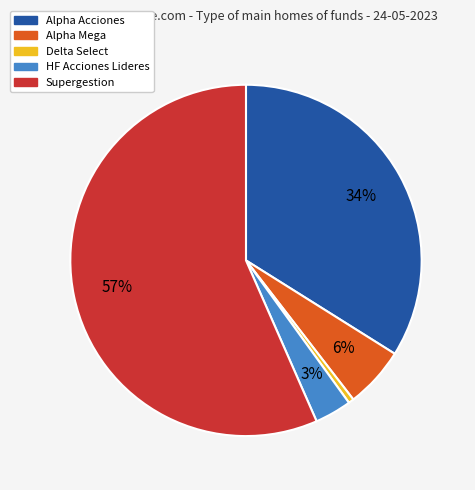

To the nearest percent, what is the difference between the HF Acciones Lideres and Delta Select slice percentages?

3%